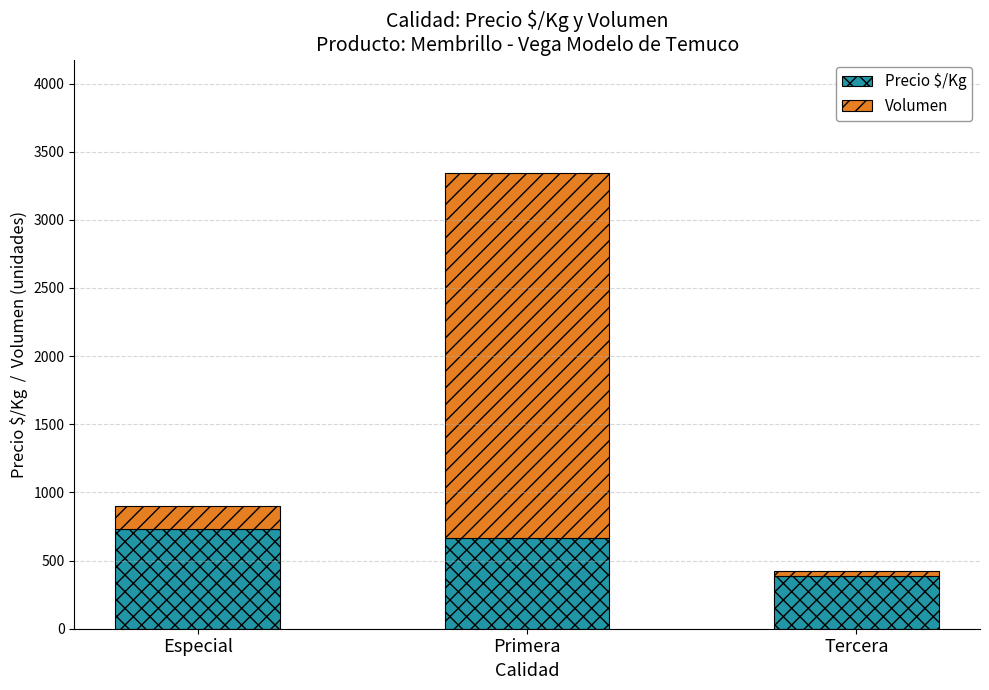

How many distinct data groups are displayed?

2